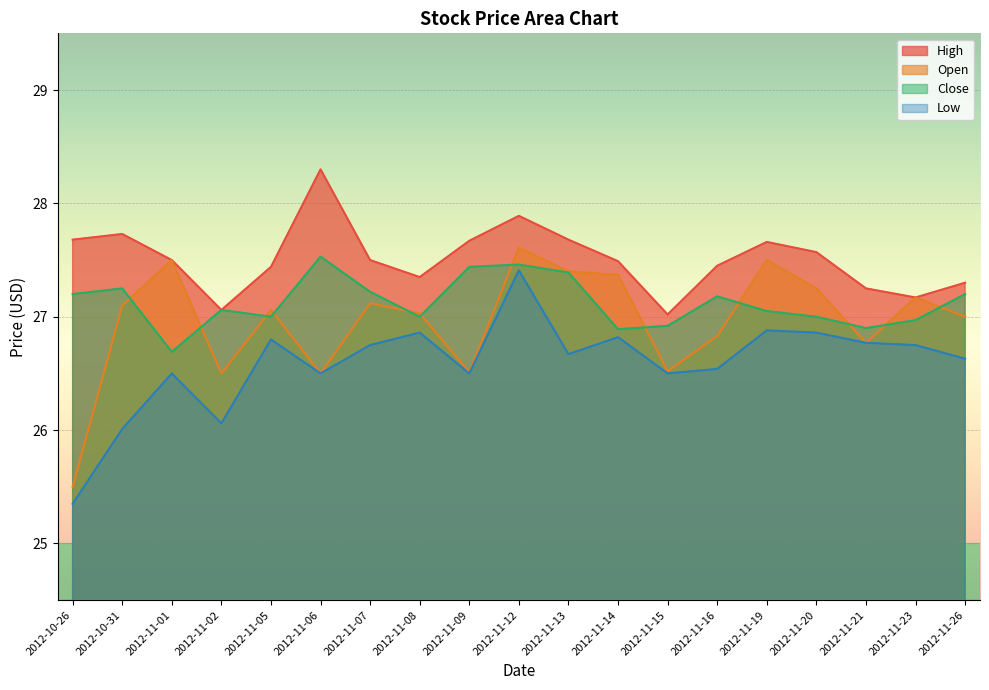

How many lines are shown in the chart?

4